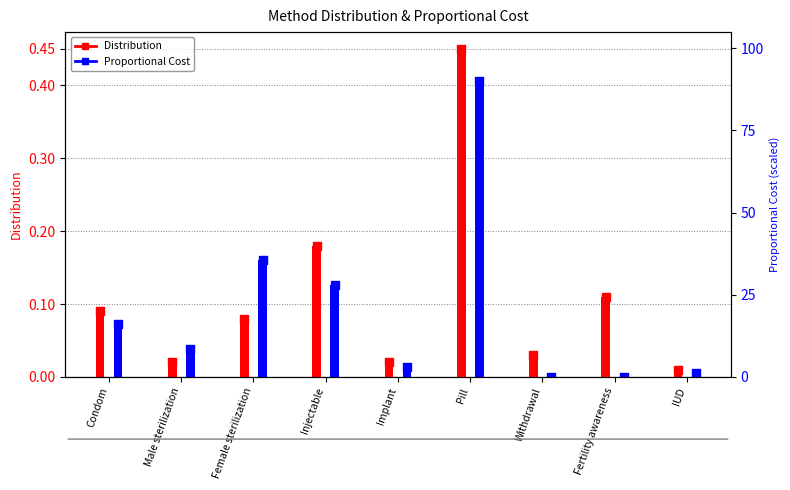

What are all the series names shown in the legend?

Distribution, Proportional Cost